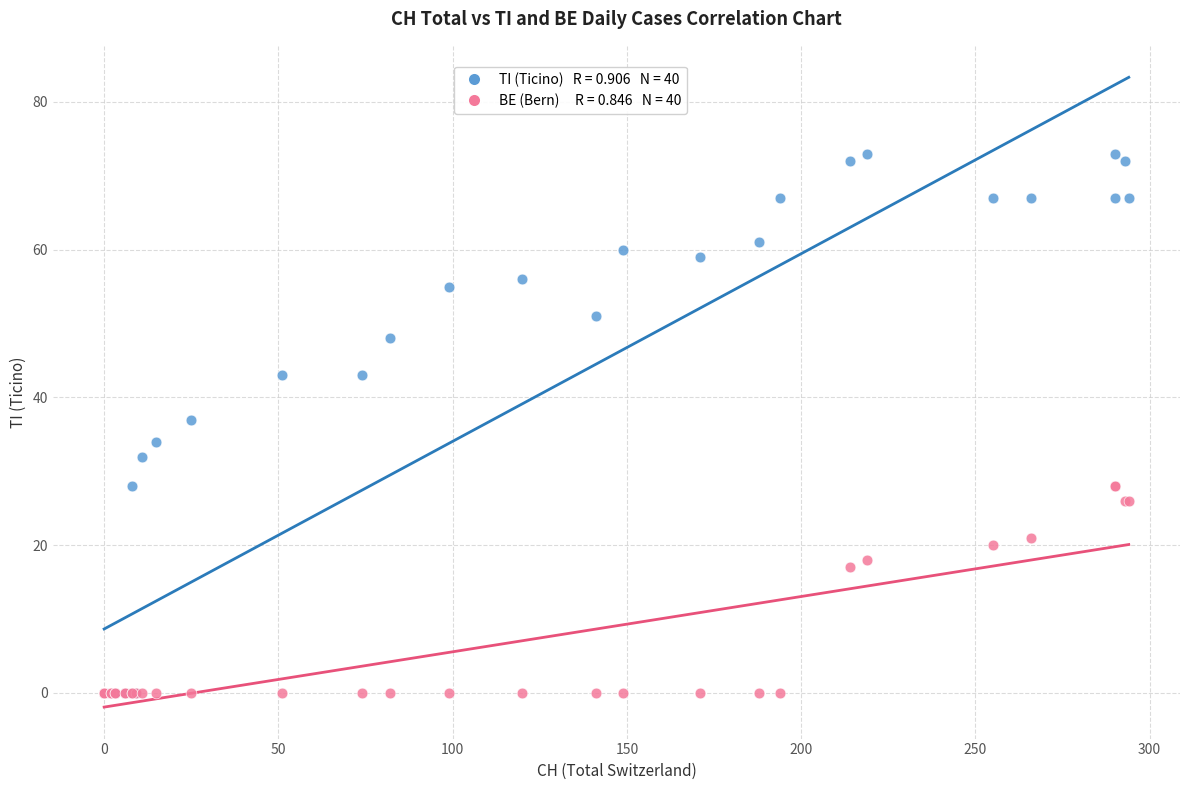

Across all series, what Y value is closest to 36?

37